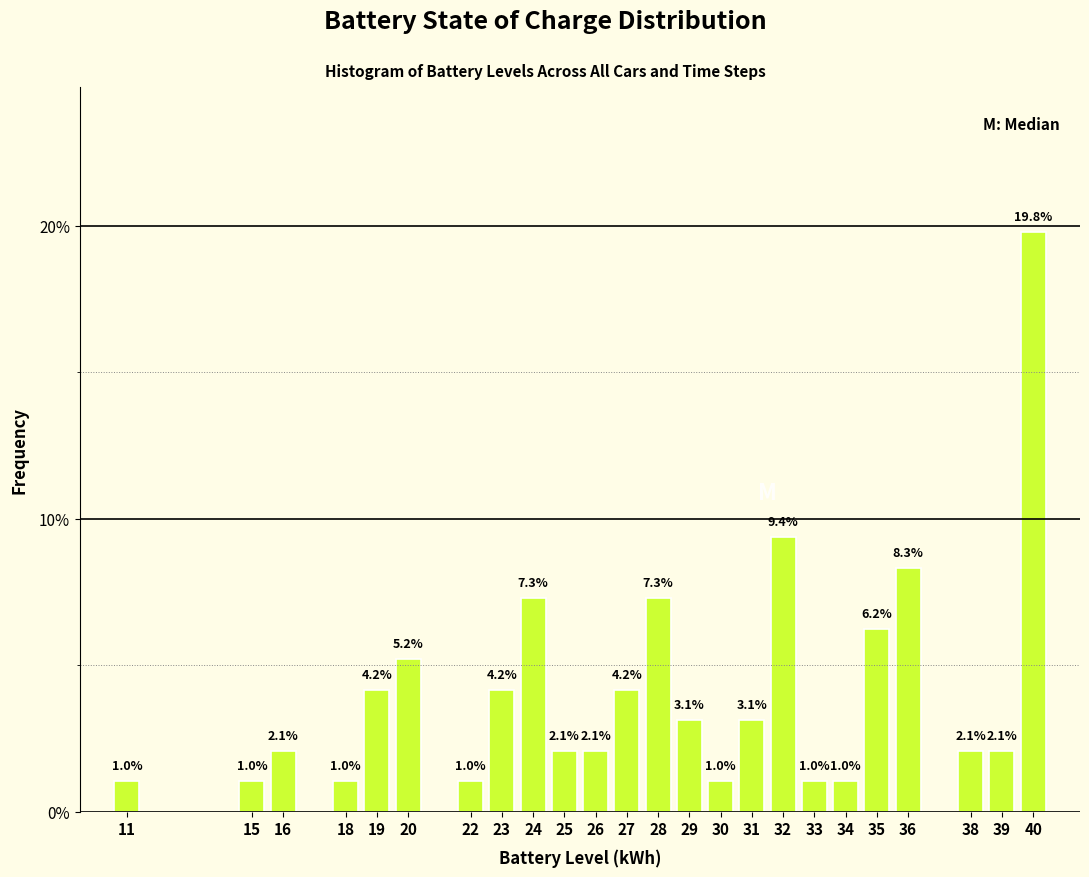

What is the value of the 11th bar from the left?

2.1